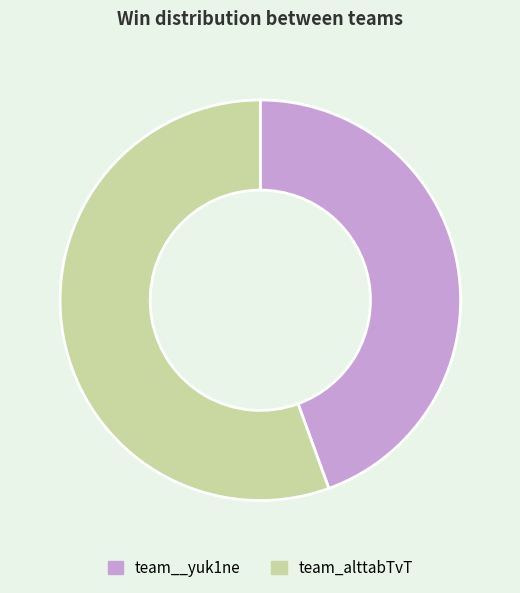

Does team__yuk1ne represent more than half of the total?

No